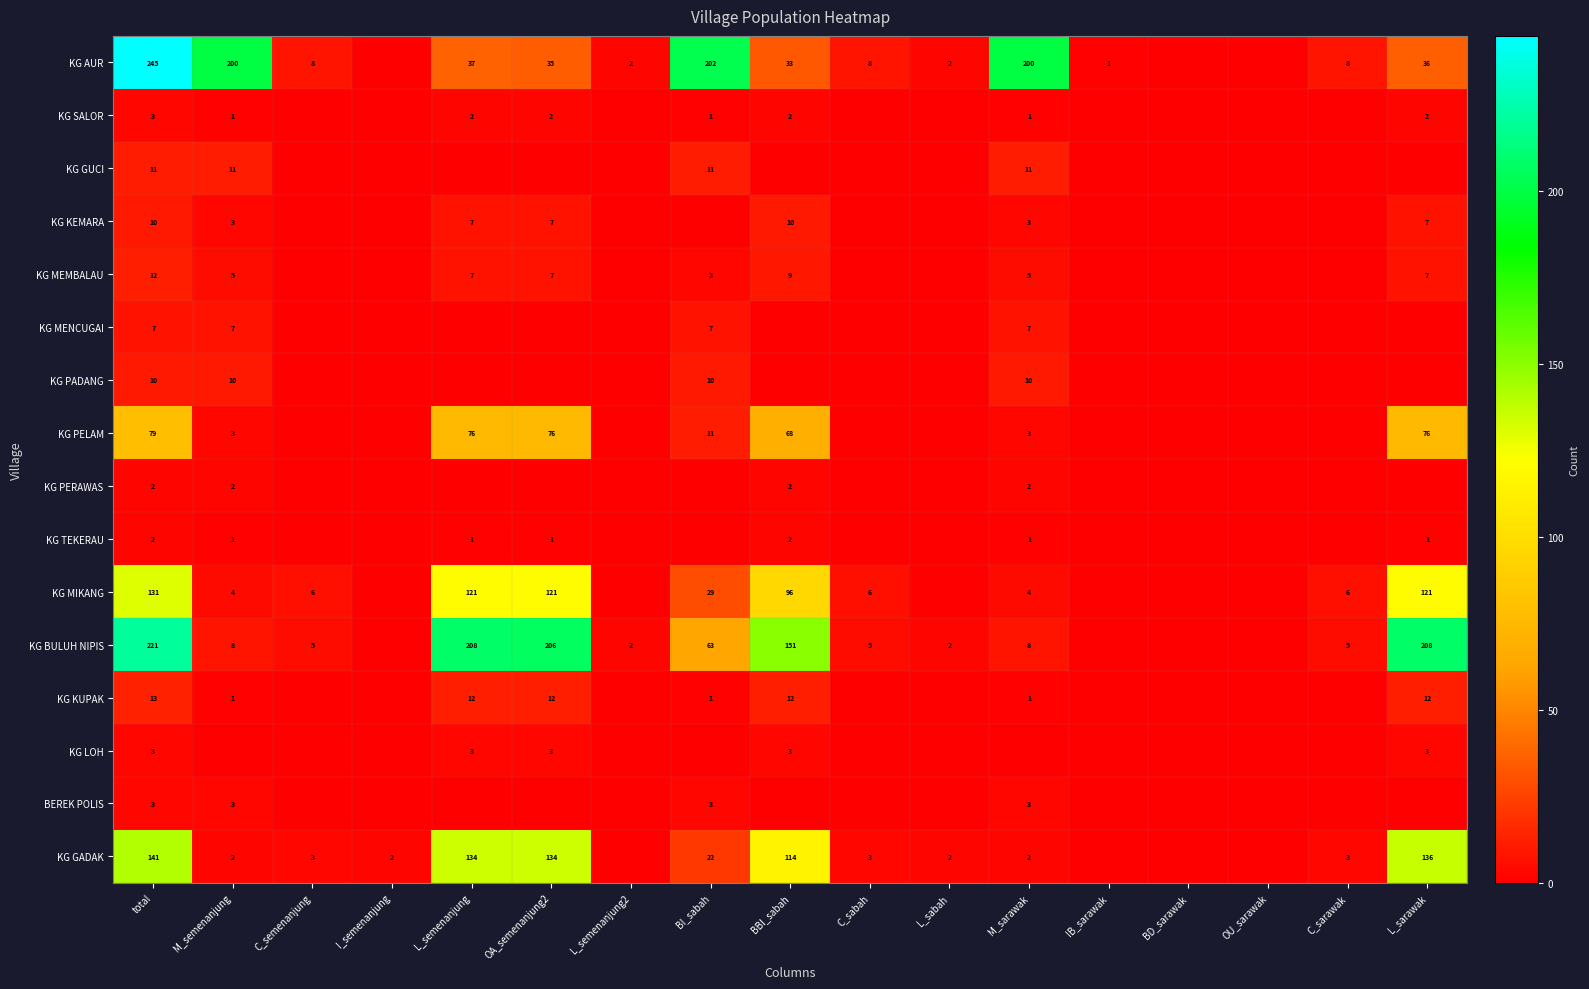

Is it true that KG SALOR equals 1 at total?

False